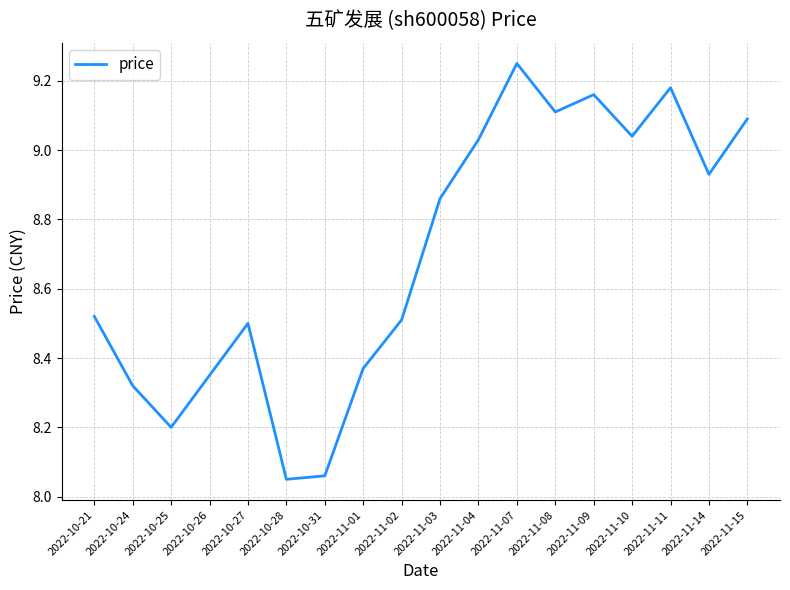

Which has a higher value, 2022-10-25 or 2022-10-31?

2022-10-25